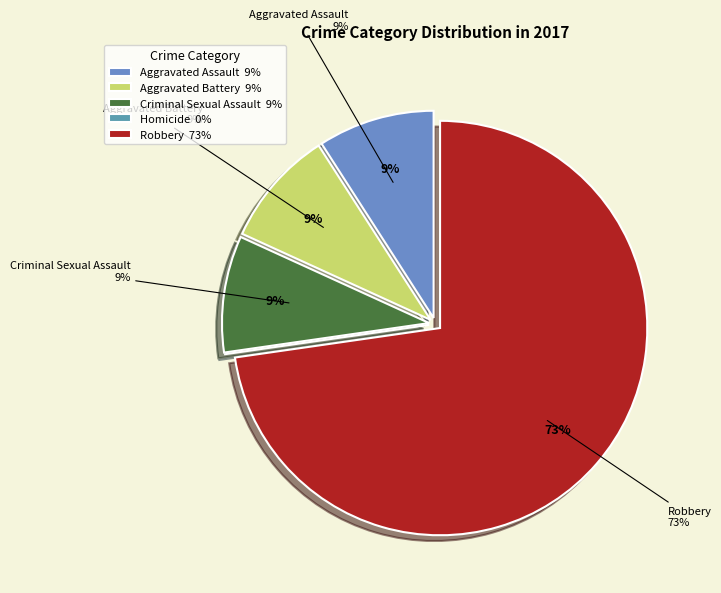

True or false: Aggravated Battery accounts for 9% of the total.

True